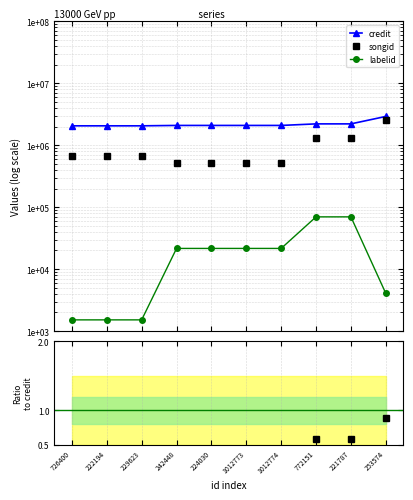

What is the sum of all credit values?

21823830.0